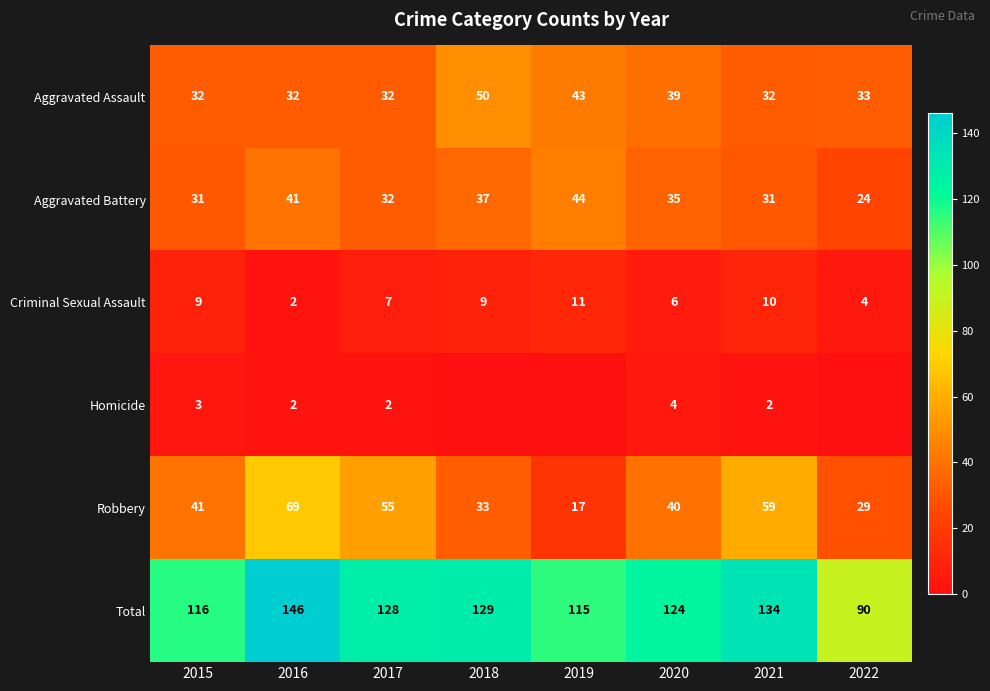

At which label does Robbery reach its minimum?

2019